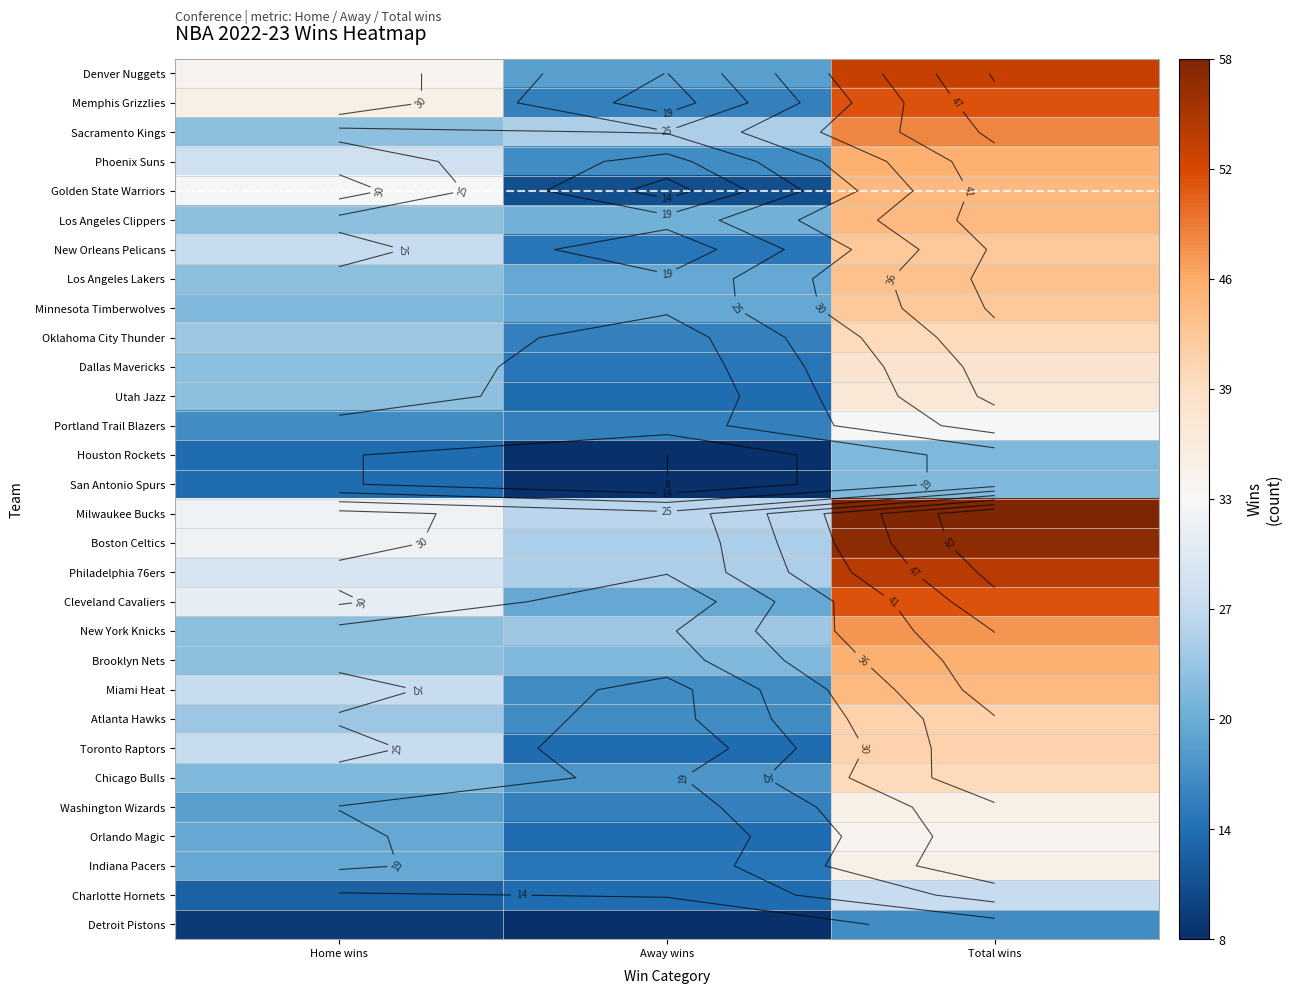

Is the value of Los Angeles Lakers at Away wins greater than the value of Houston Rockets at Home wins?

Yes